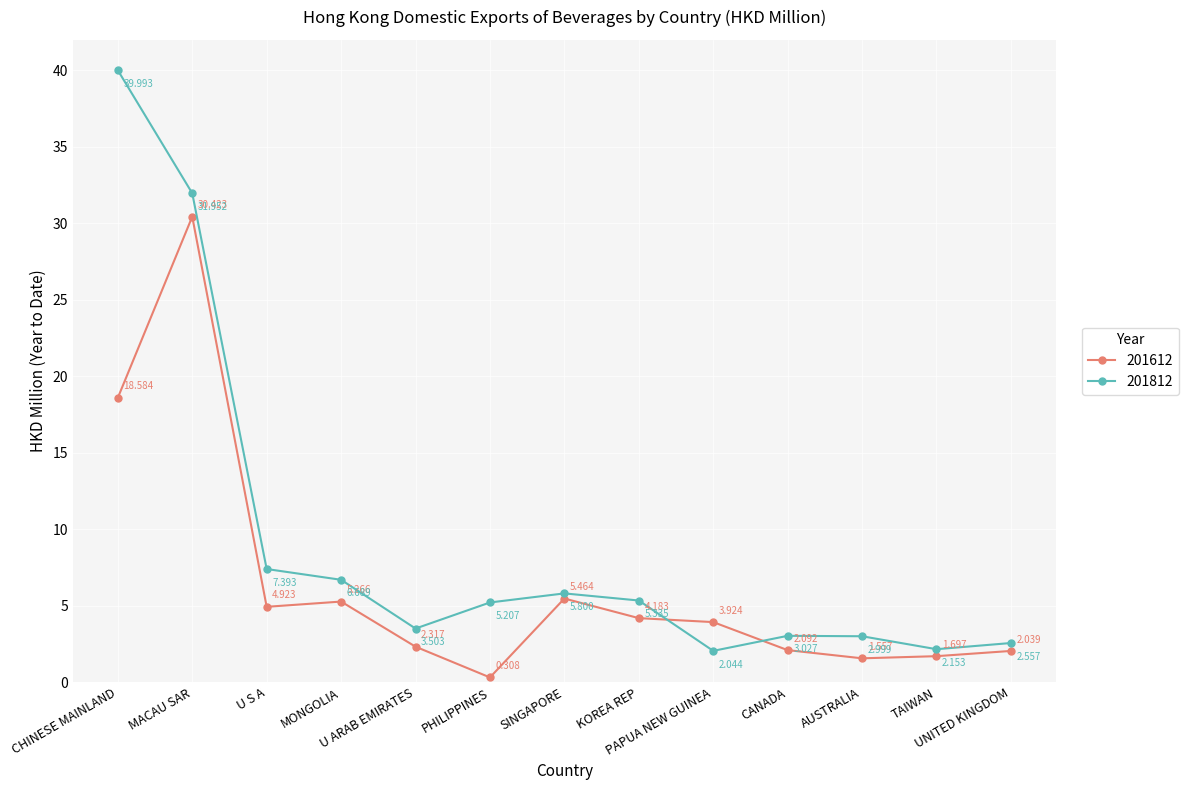

How many intersections are there between 201812 and 201612?

2